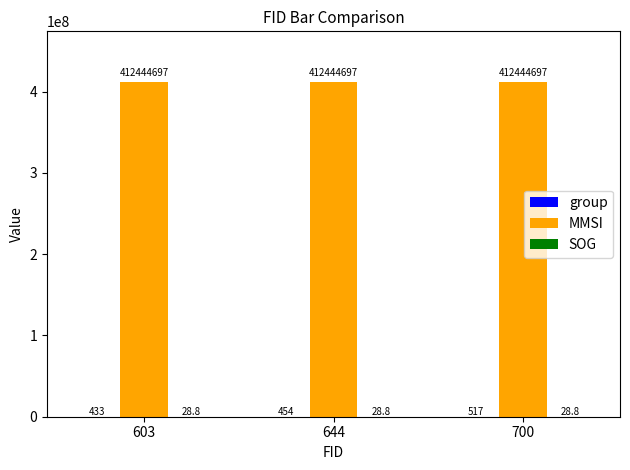

What is the highest value of the MMSI series?

412444697.0